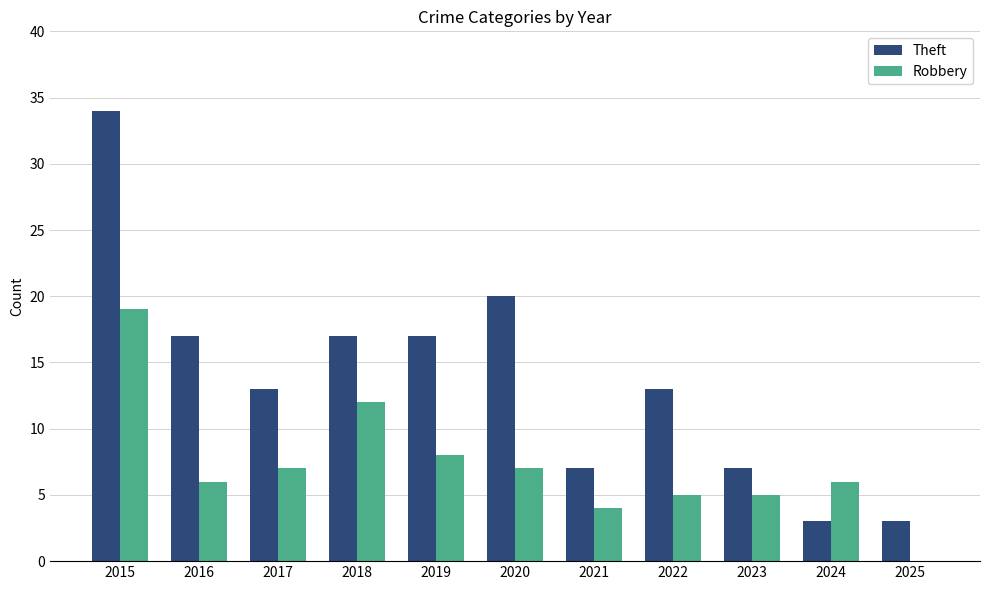

Reading left to right, transcribe all the data shown in this chart.

Theft: 2015=34	2016=17	2017=13	2018=17	2019=17	2020=20	2021=7	2022=13	2023=7	2024=3	2025=3
Robbery: 2015=19	2016=6	2017=7	2018=12	2019=8	2020=7	2021=4	2022=5	2023=5	2024=6	2025=0